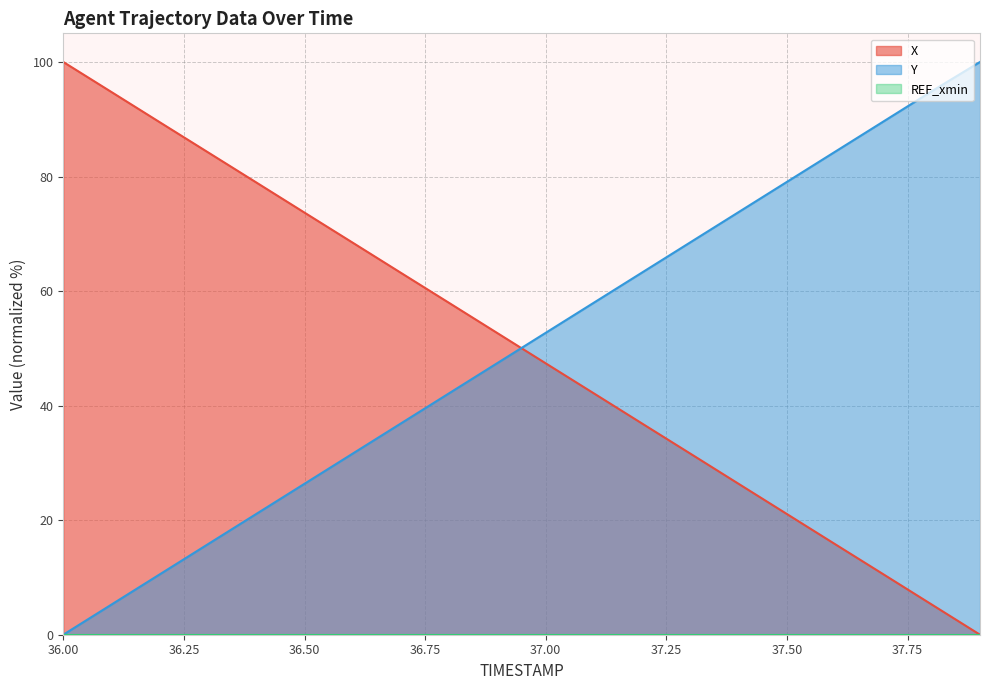

How many positive values does the X series have?

19